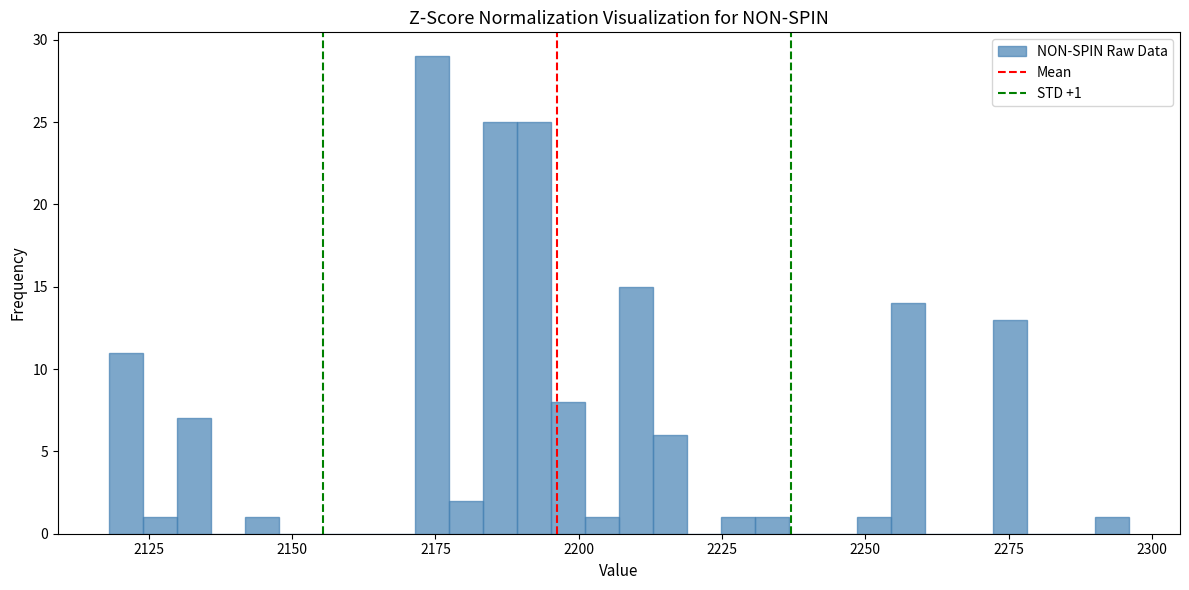

Around what value on the x-axis is the tallest bar? Give the approximate position of its centre, as read against the axis.

2175